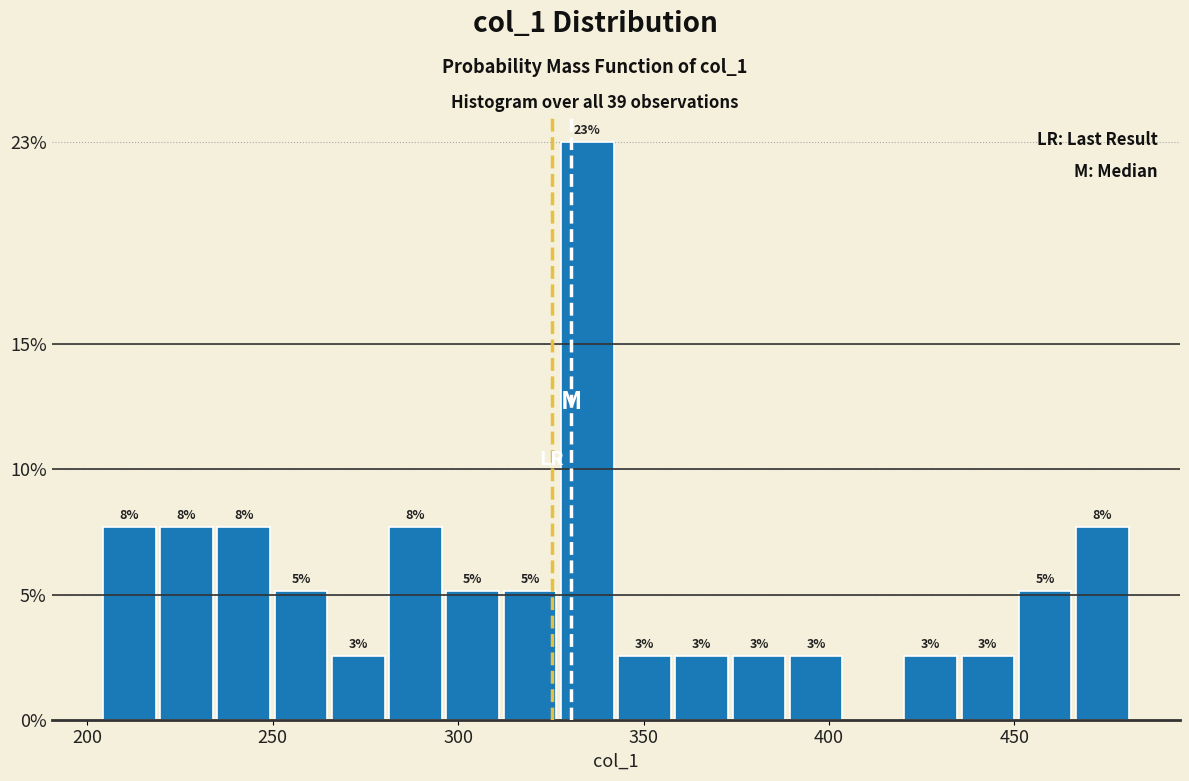

Read against the x-axis, roughly where is the centre of the tallest bar?

335